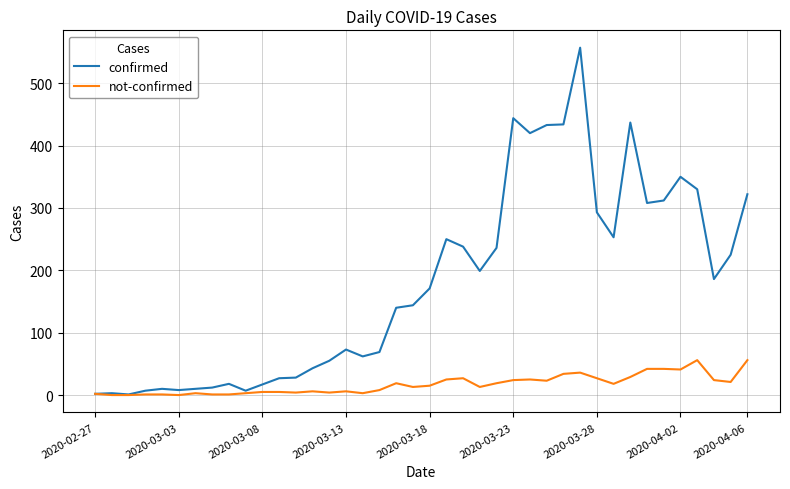

What is the maximum value for not-confirmed?

56